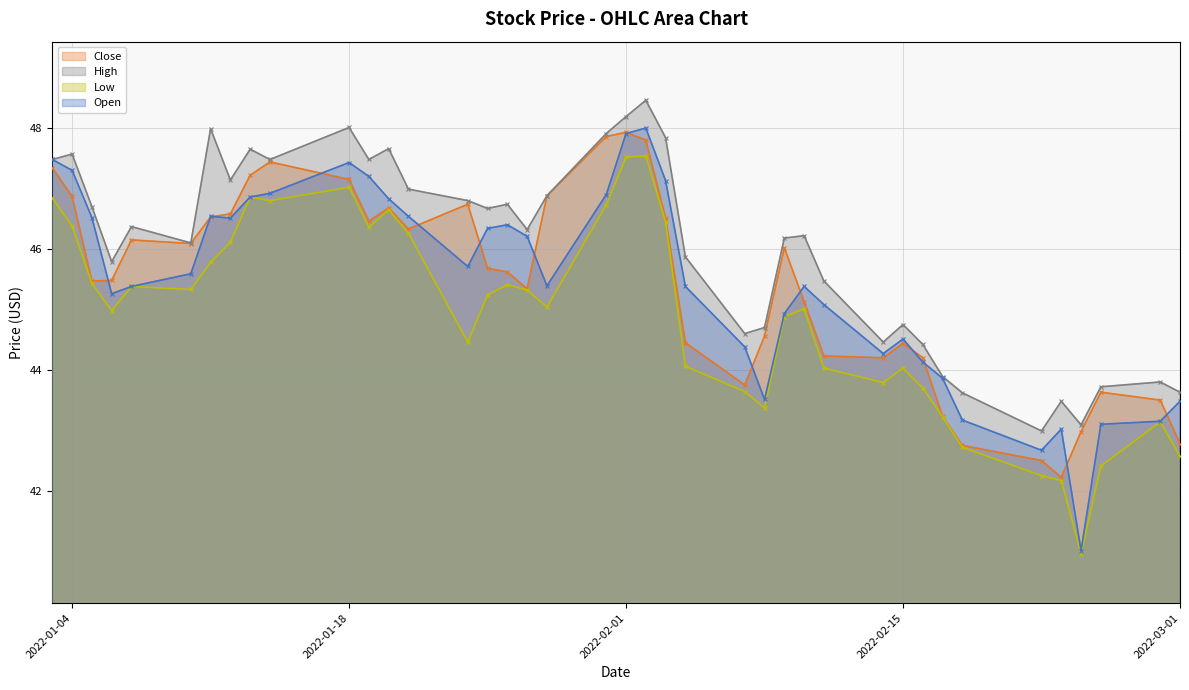

What is the sum of the High values at 2022-01-26 and 2022-03-01?

90.4